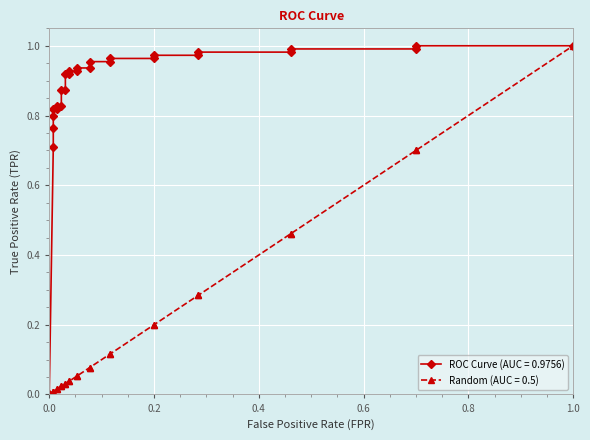

What is the total value across all series at 0.7?

1.7